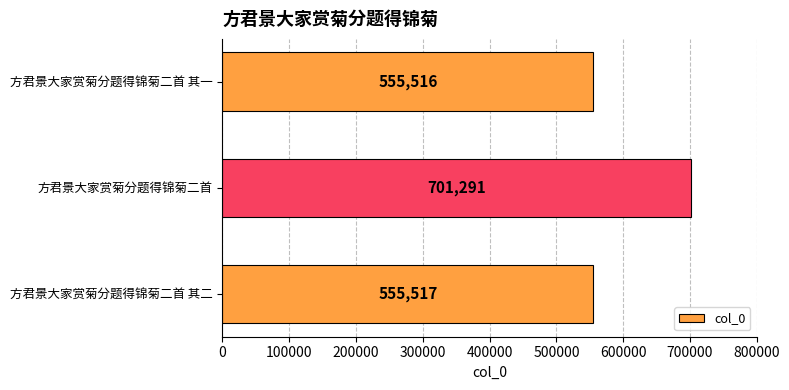

Which label corresponds to the largest value in the chart?

方君景大家赏菊分题得锦菊二首